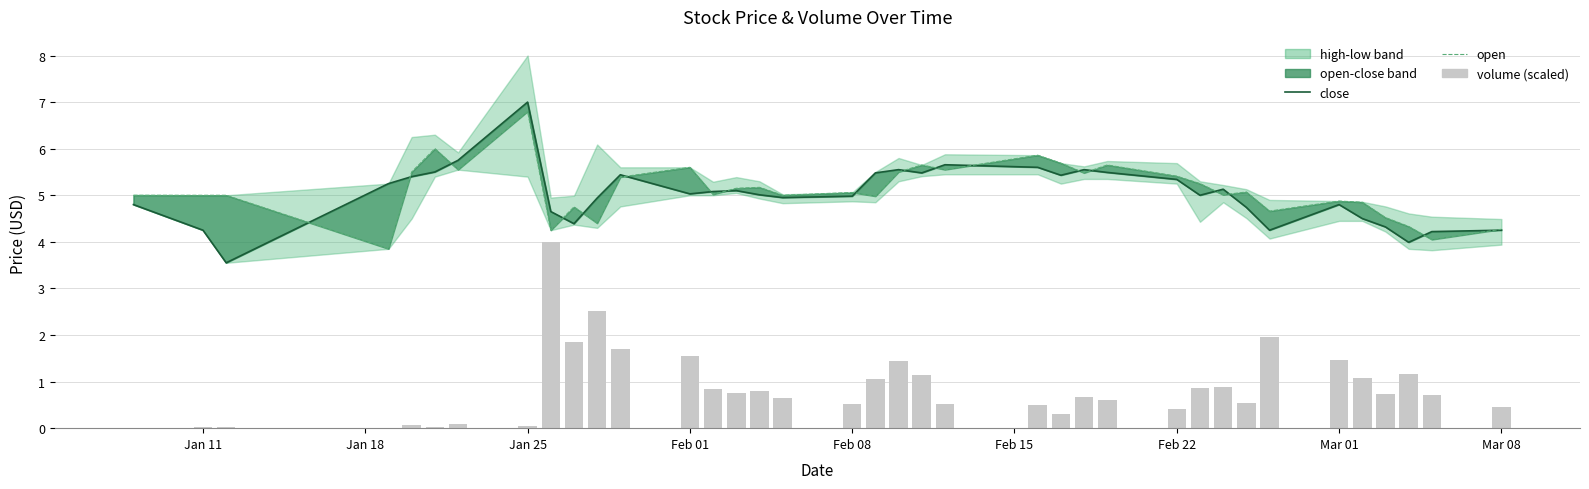

Are the bars horizontal?

No